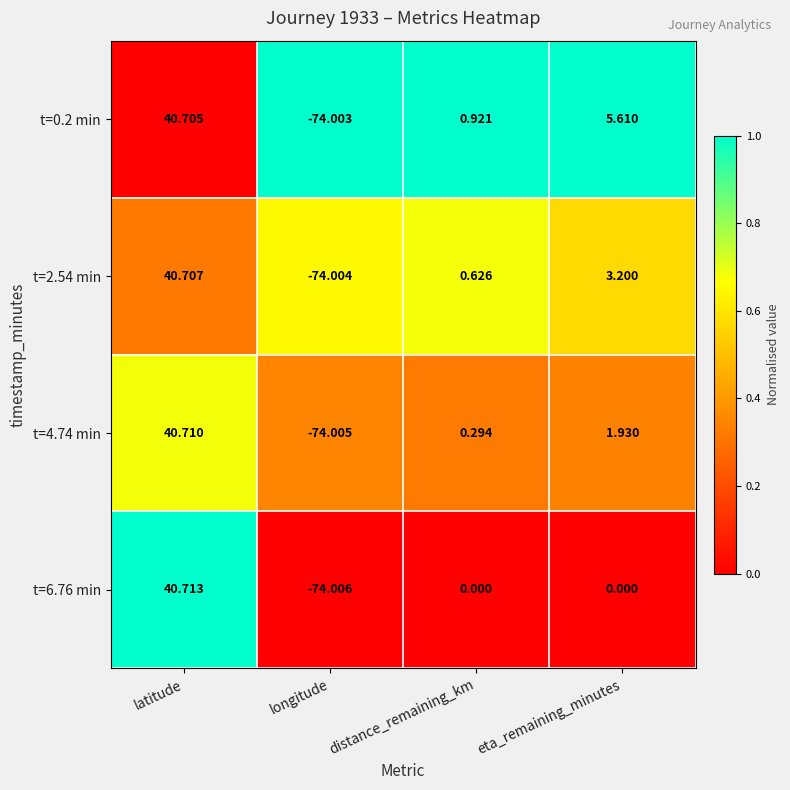

Where does the t=2.54 min series first go above 3?

latitude